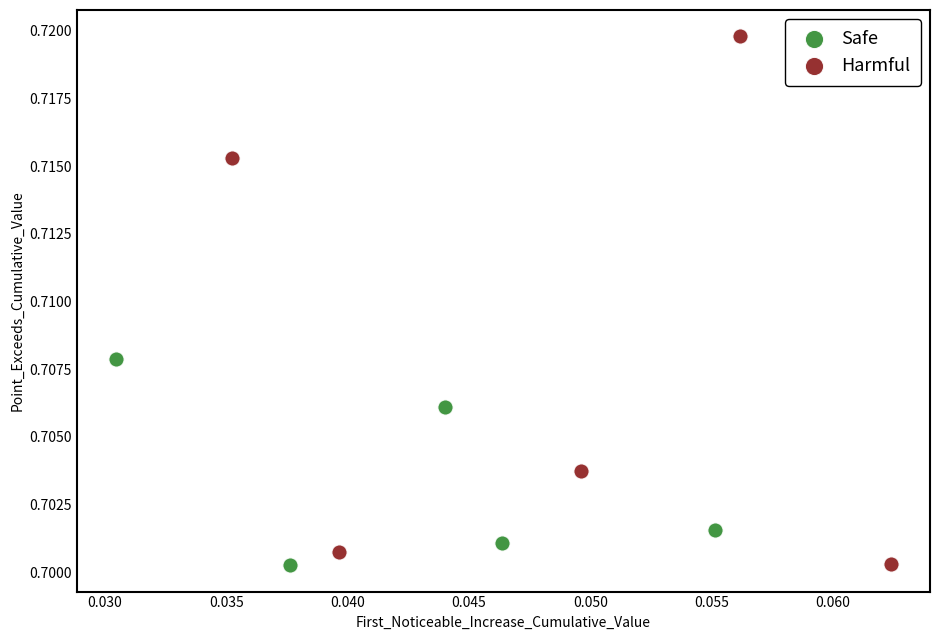

What are all the series names shown in the legend?

Safe, Harmful